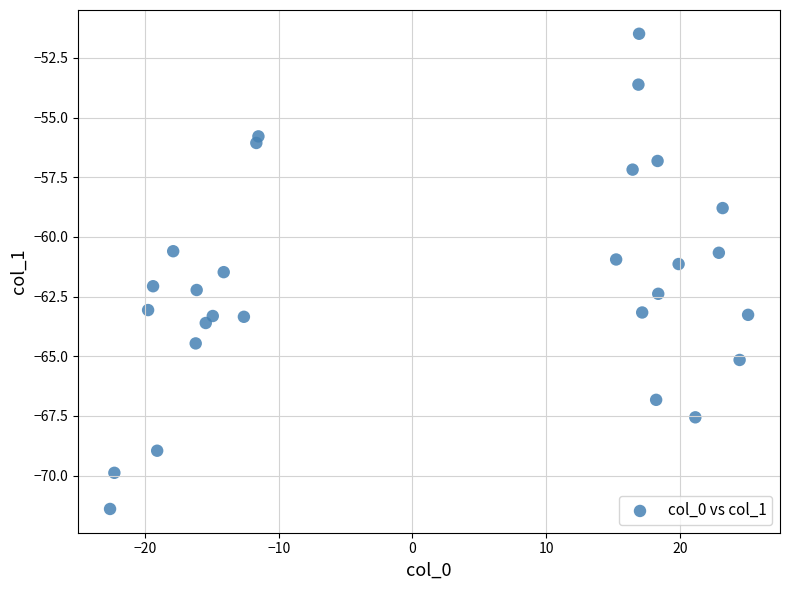

What is the range of Y values (max minus min)?

19.9